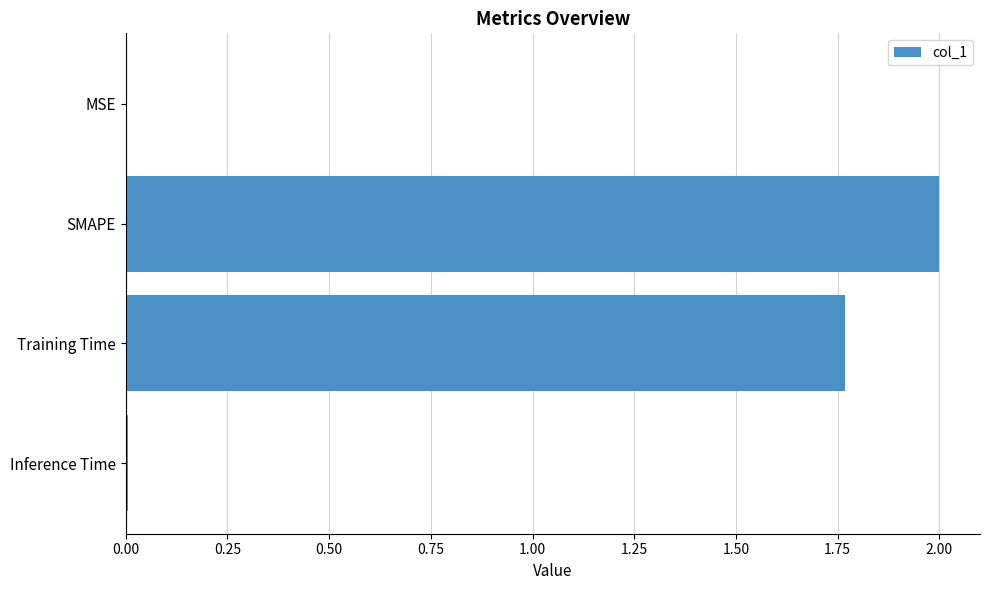

At which label is the value closest to 1?

Training Time